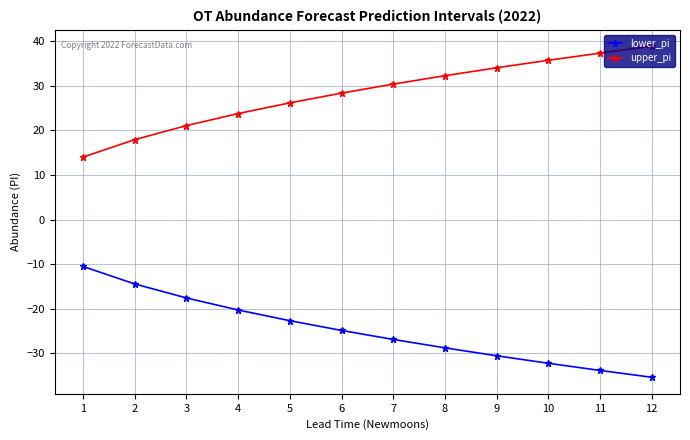

True or false: upper_pi and lower_pi intersect in this chart.

False